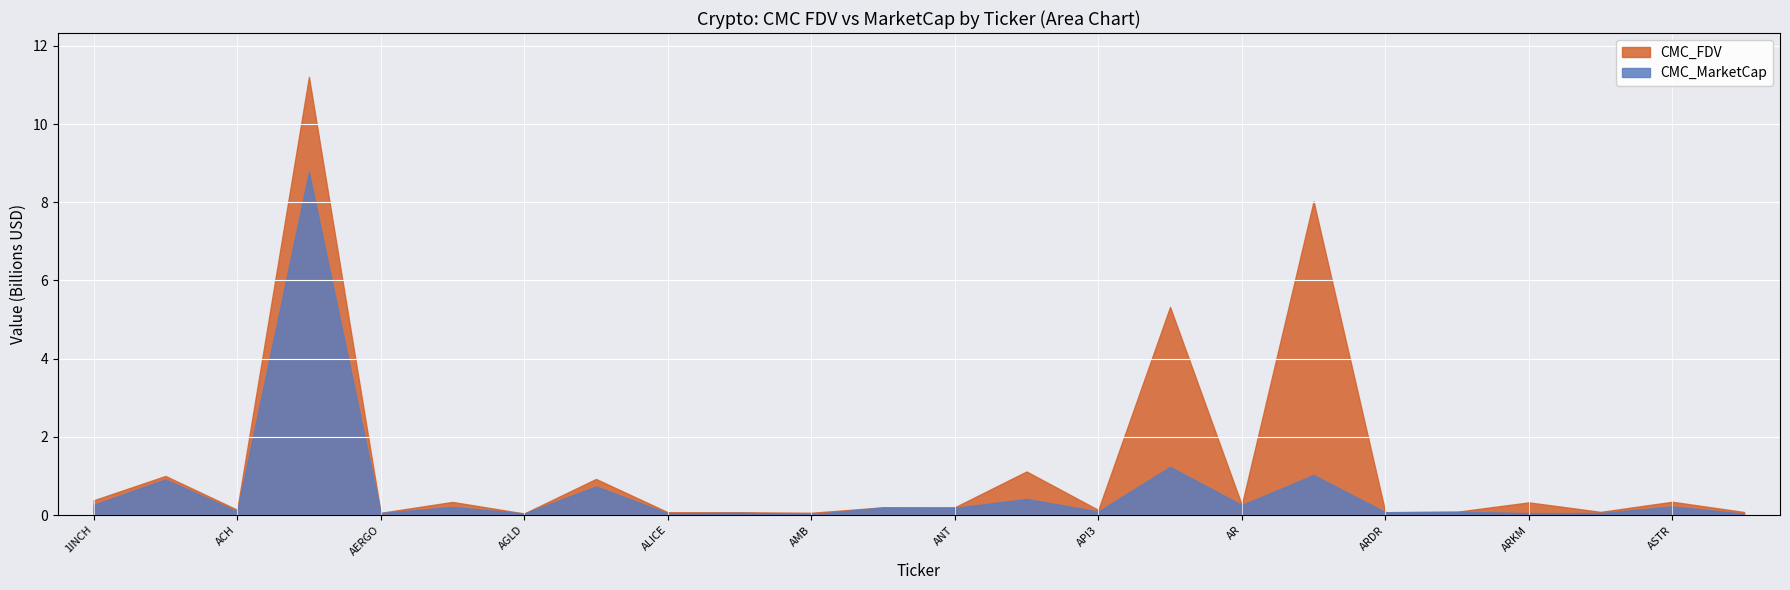

True or false: CMC_FDV has more than 1 points higher than both neighbors.

True